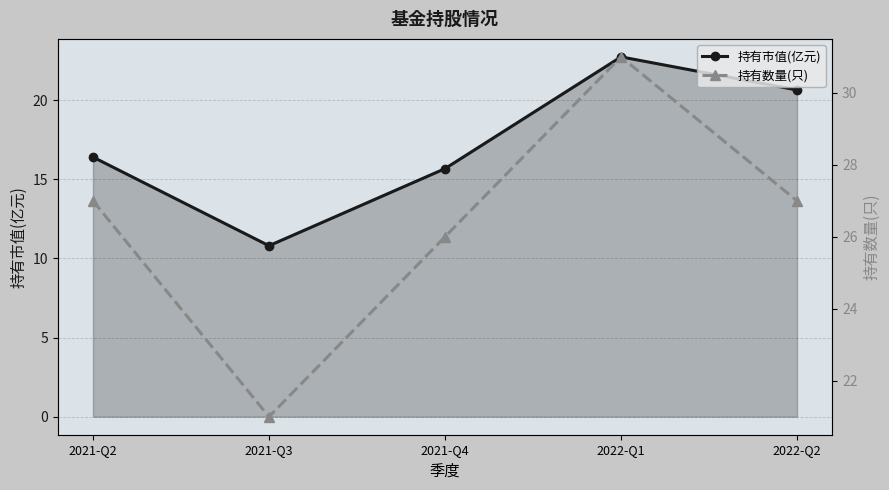

At which label is 持有市值(亿元) closest to 16?

2021-Q4